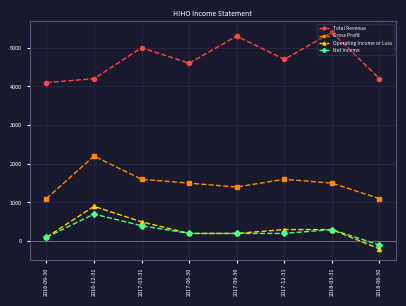

How many interior local valleys does the Total Revenue series have?

2